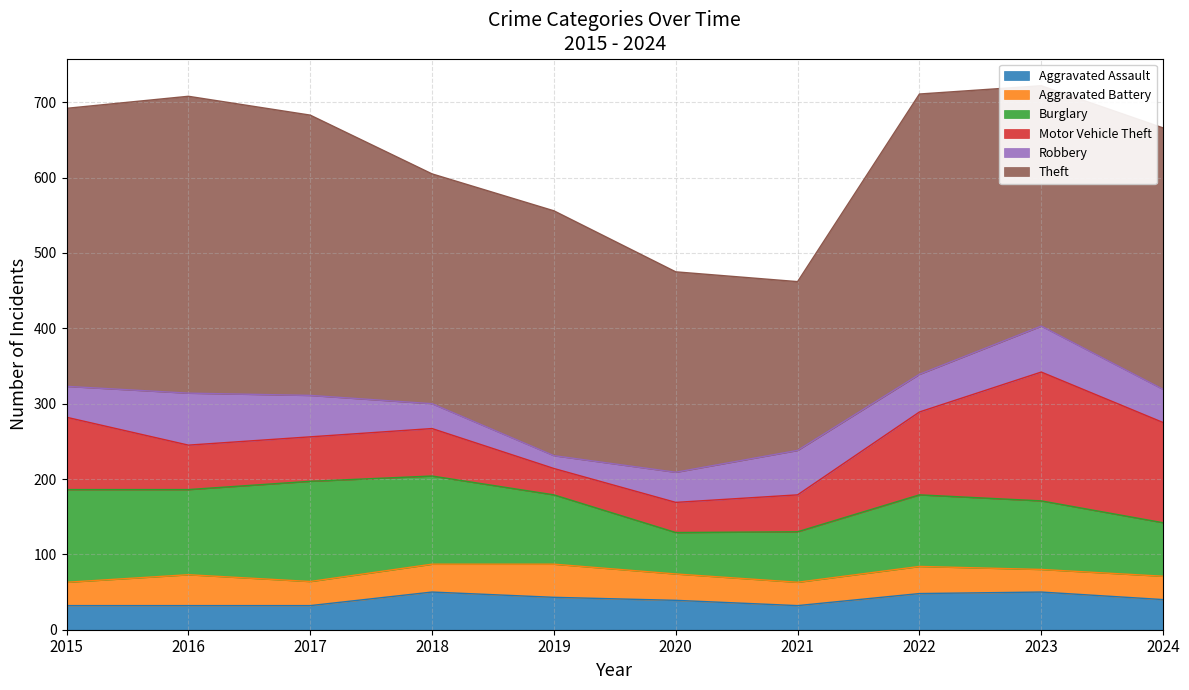

Is the value of Burglary at 2016 greater than the value of Motor Vehicle Theft at 2020?

Yes